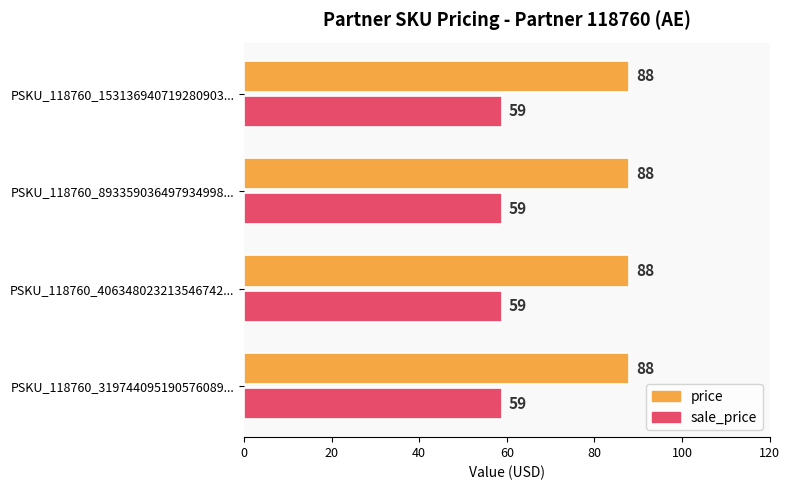

True or false: sale_price has a value of 59 at PSKU_118760_153136940719280903....

True